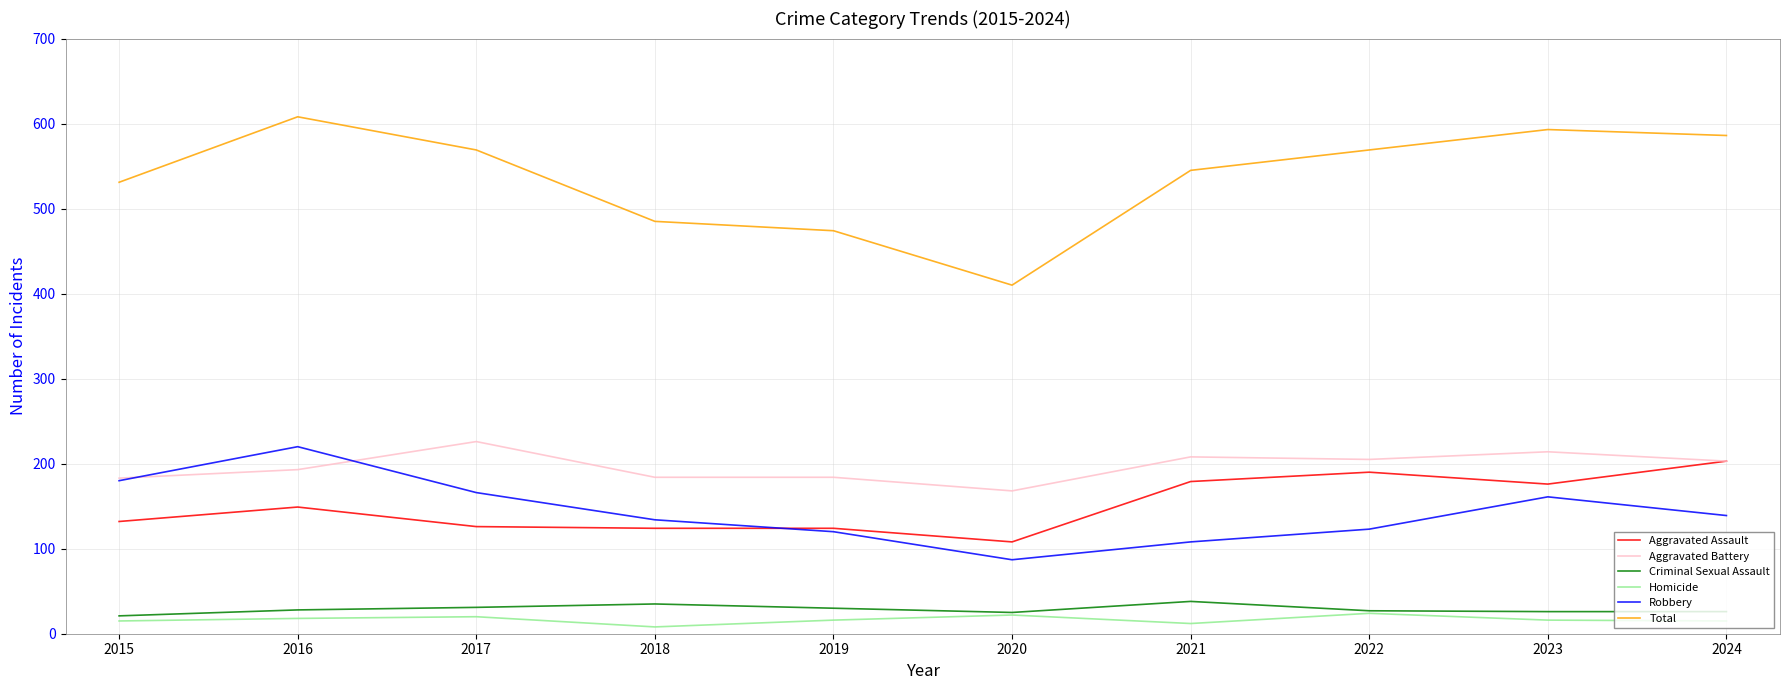

At 2017, list the series in order from smallest to largest.

Homicide, Criminal Sexual Assault, Aggravated Assault, Robbery, Aggravated Battery, Total